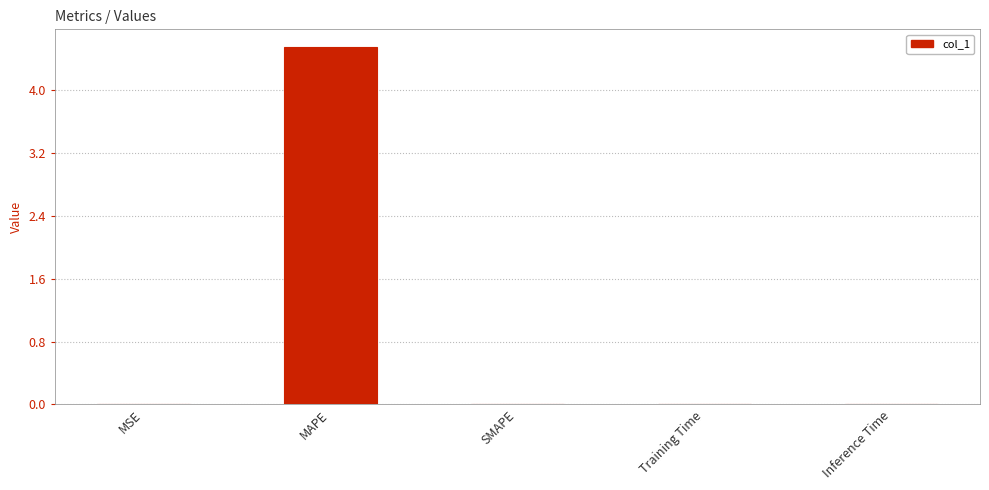

Count the number of data series in this chart.

1